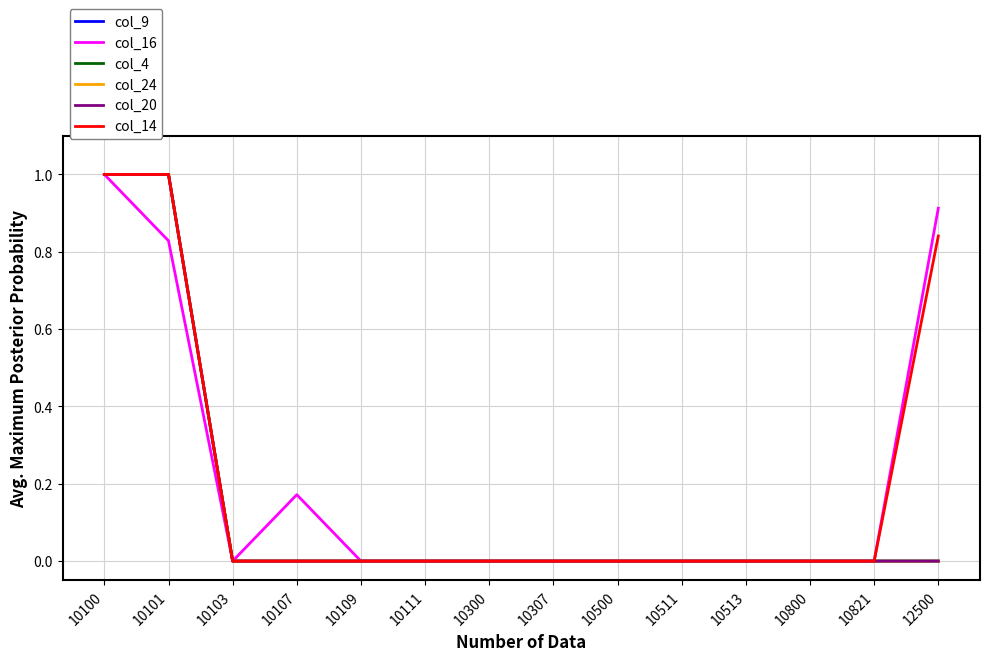

Which series has the widest spread of values?

col_9